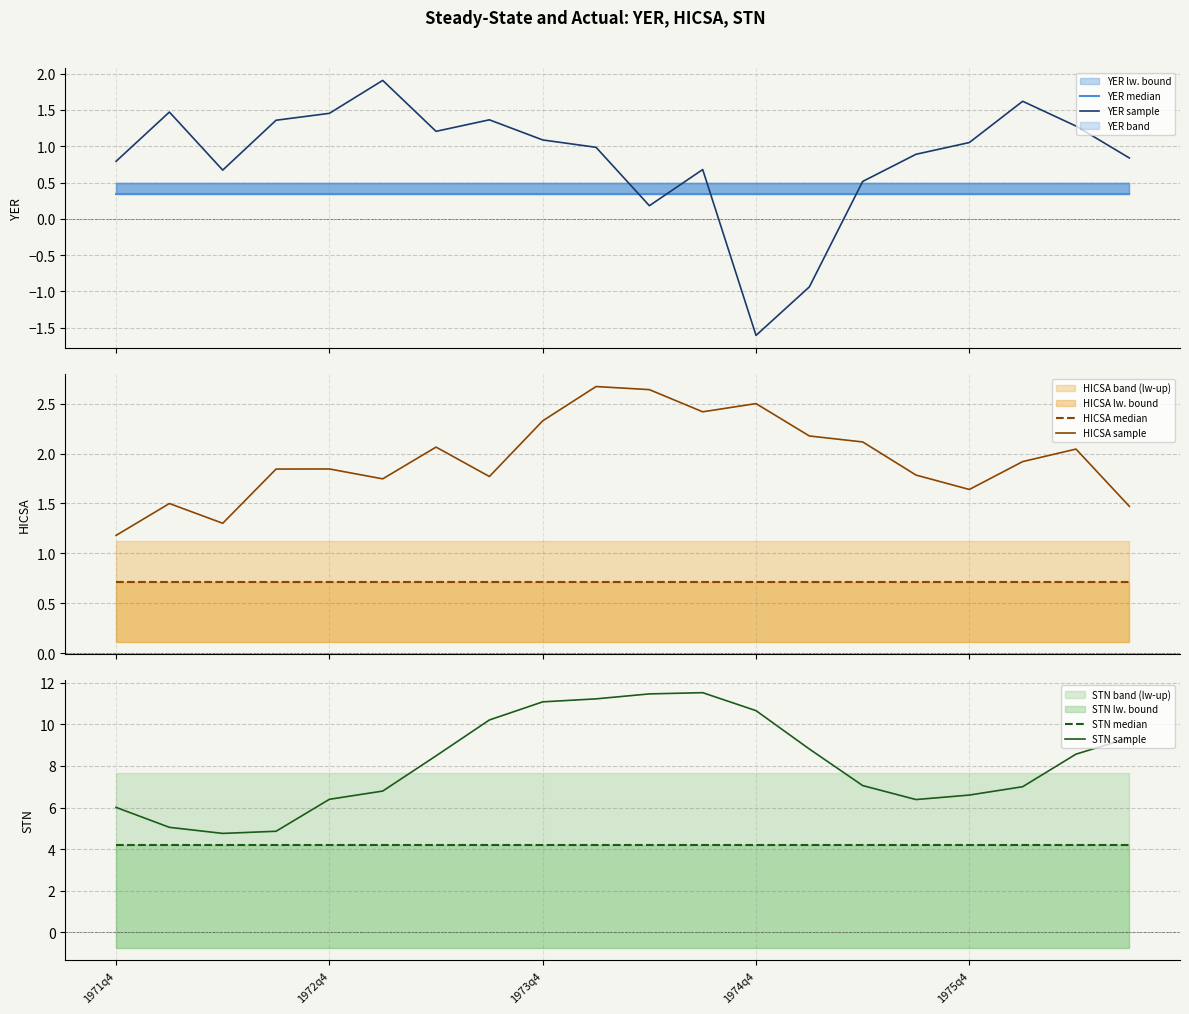

Which category has the highest value in the YER median series?

1971q4